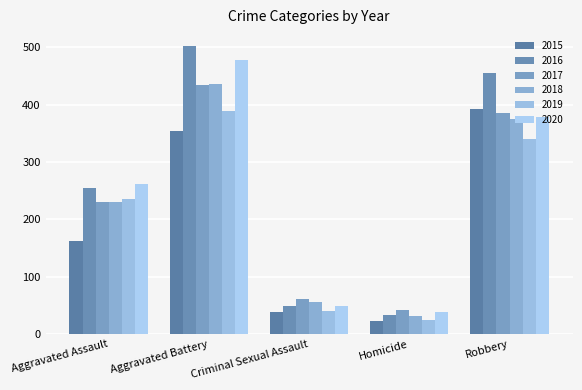

The 2018 series shows 544 at Robbery. True or false?

False